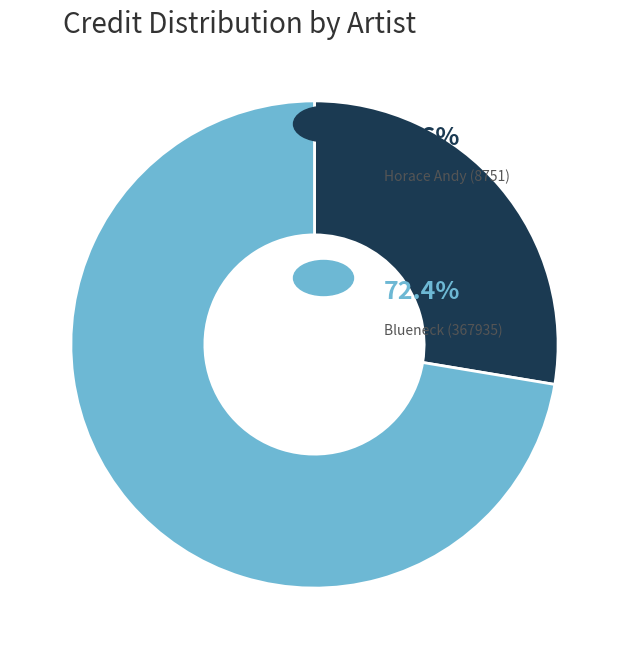

Is there any slice that represents more than half of the pie?

Yes